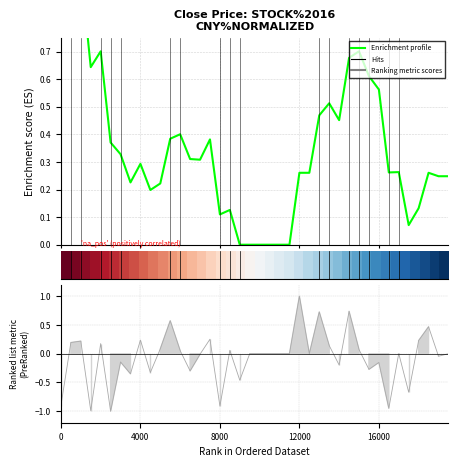

What is the difference between the Enrichment profile values at 9 and 16000?

0.5